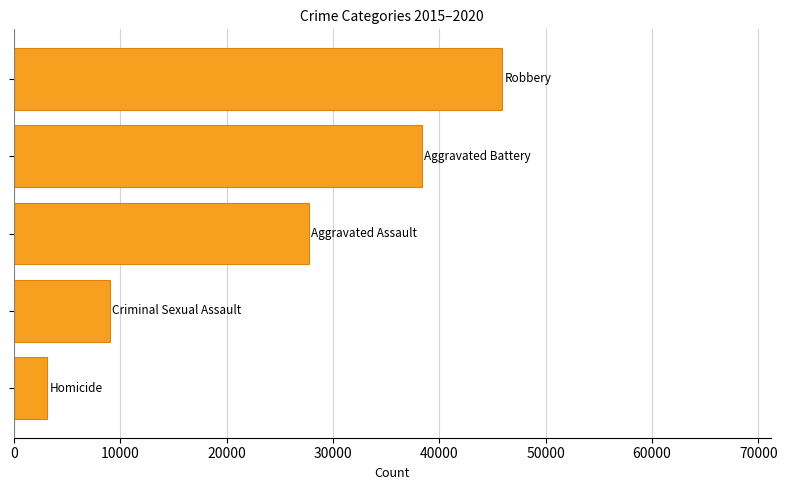

What is the minimum value shown in the chart?

3130